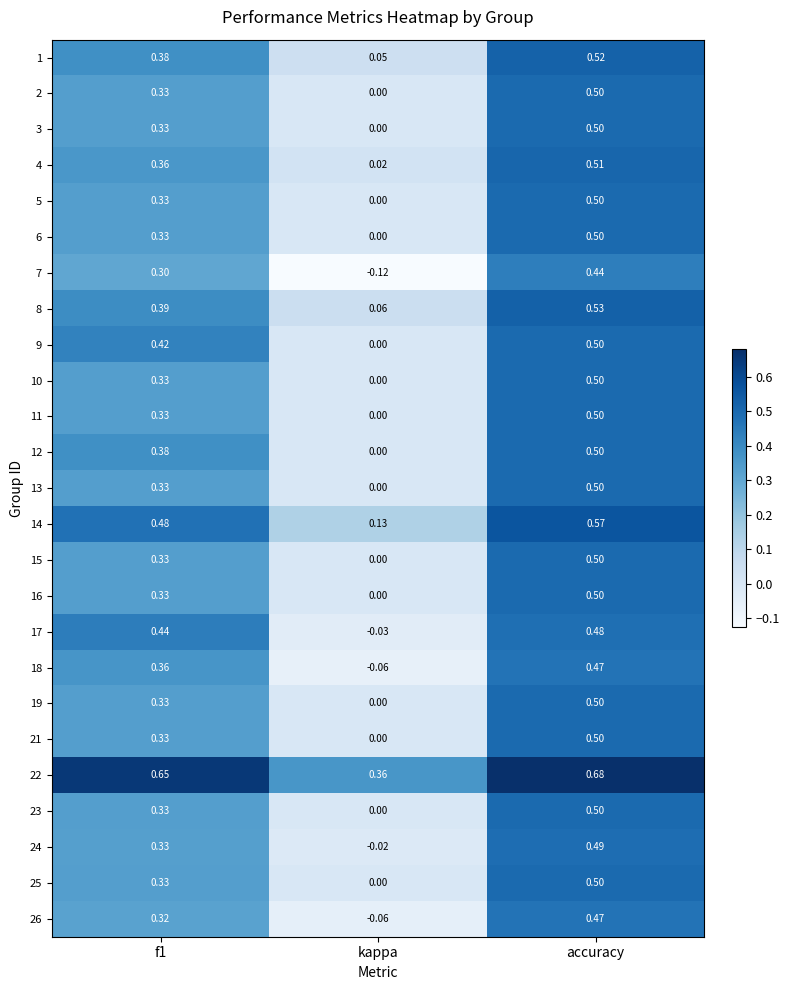

Which category has the highest value across all series?

accuracy